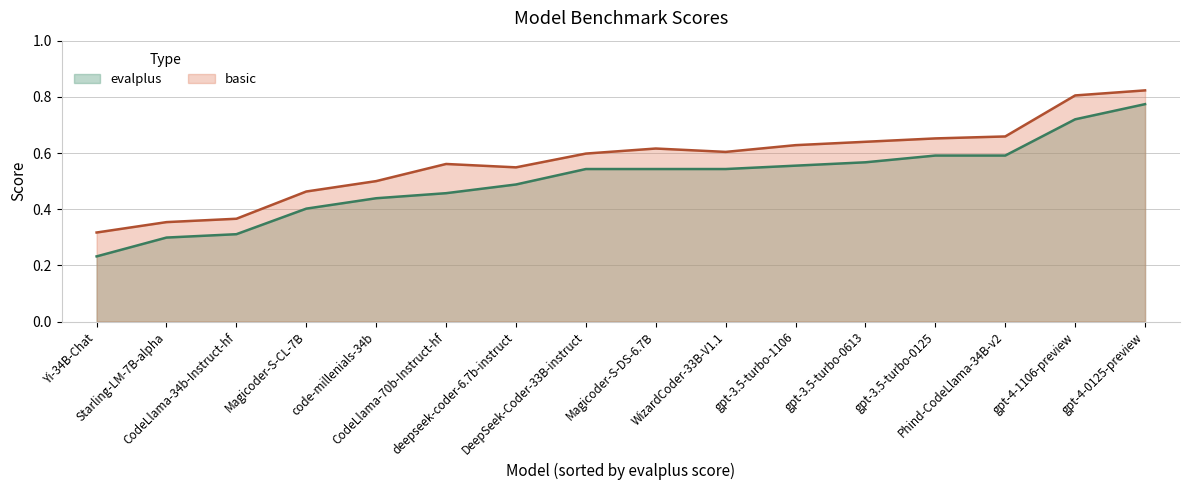

Rank the series by their average value, from lowest to highest.

evalplus, basic